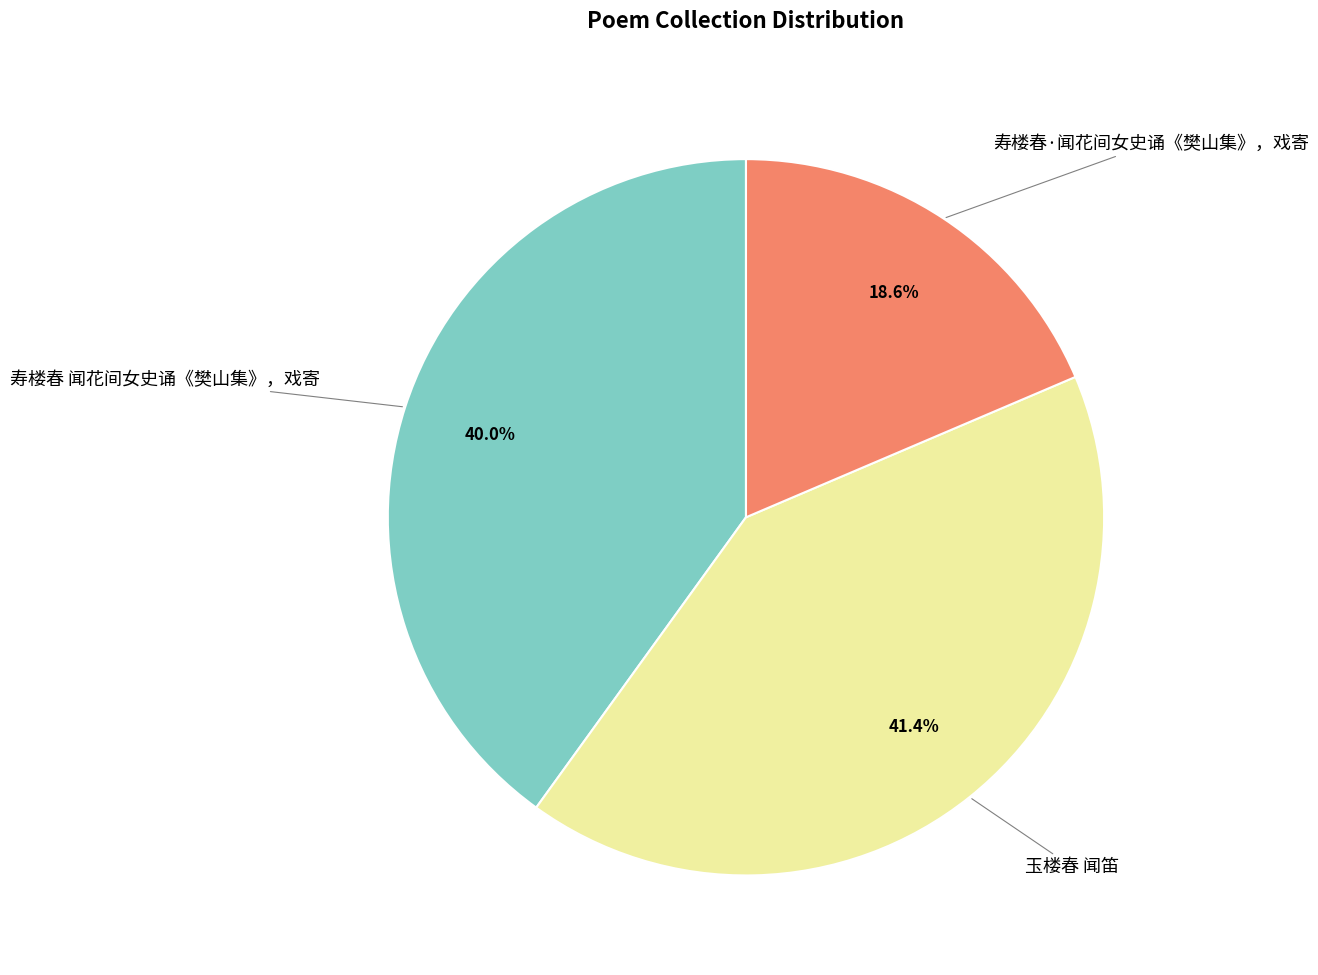

How many slices are in this pie chart?

3